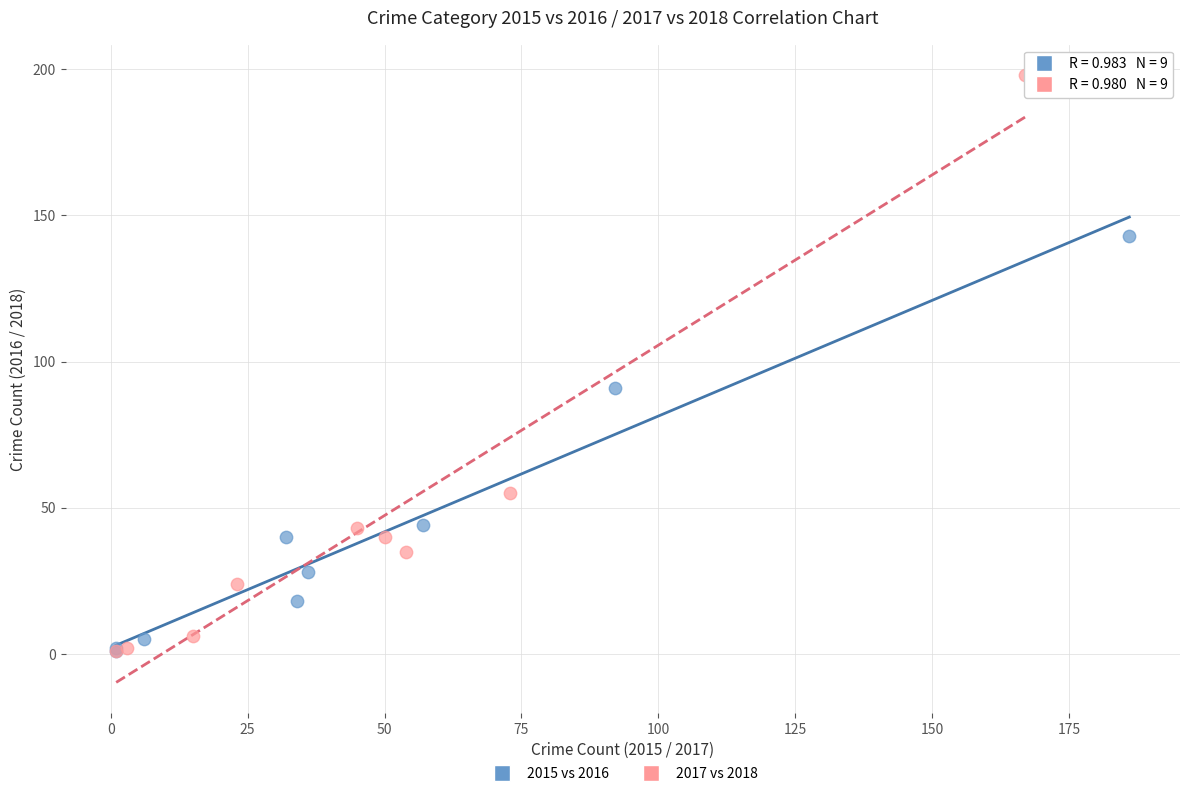

Which series has the largest Y range (max minus min)?

2017 vs 2018